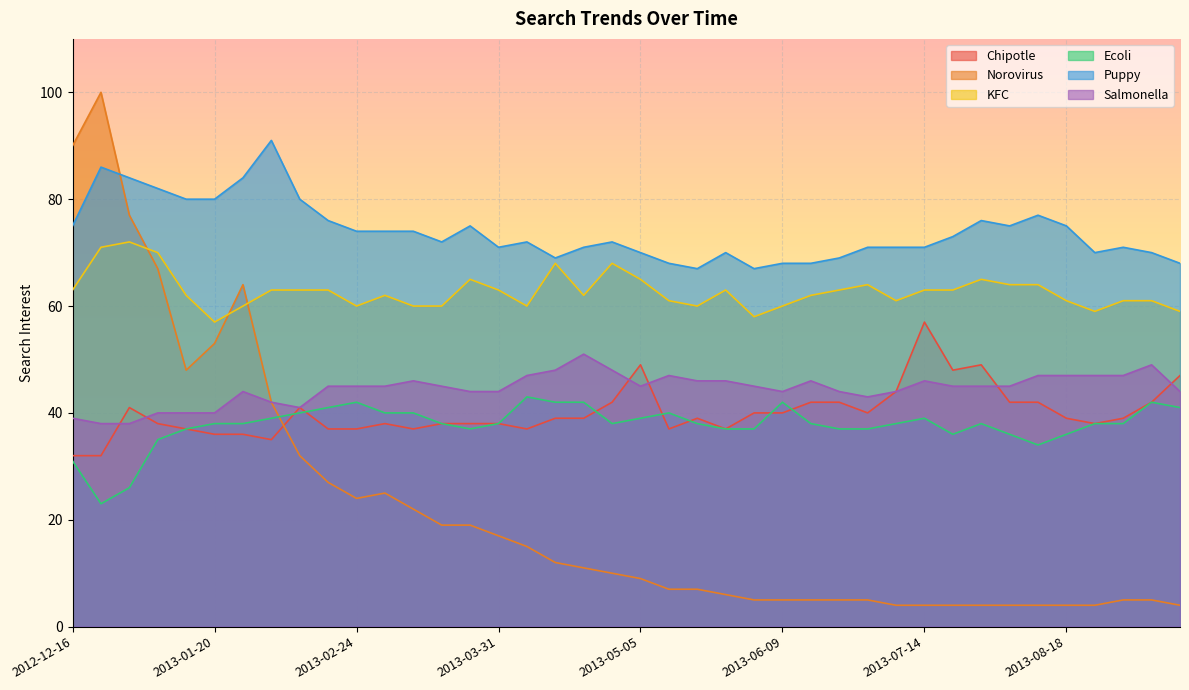

What is the greatest value displayed?

100